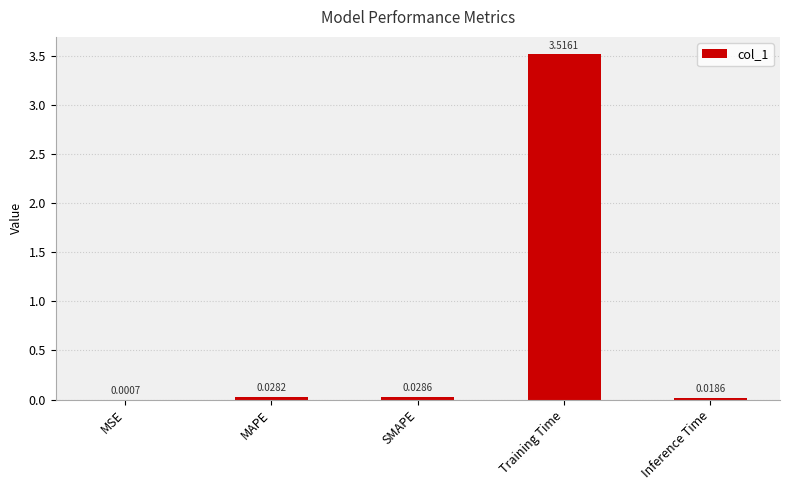

At which label is the value closest to 1?

SMAPE